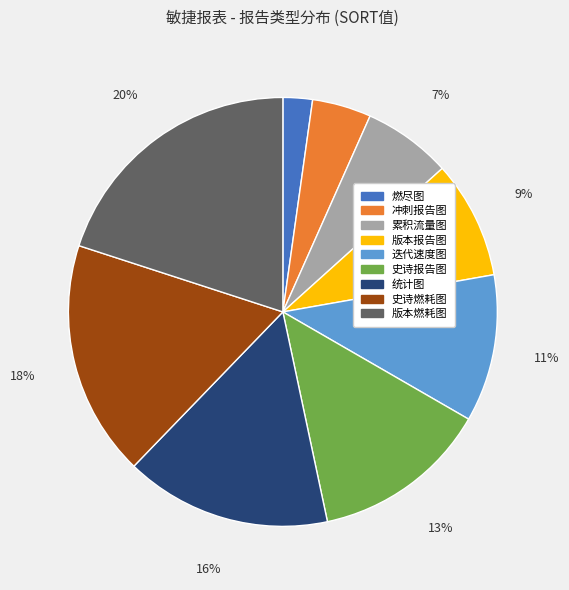

Do 统计图 and 史诗燃耗图 together represent more than half of the pie?

No